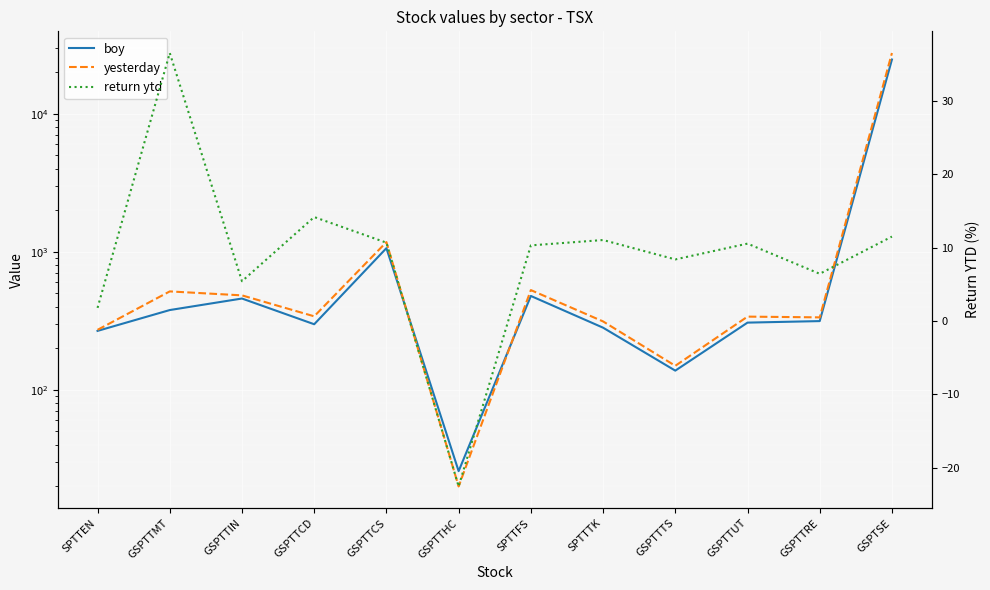

What are all the series names shown in the legend?

boy, yesterday, return ytd